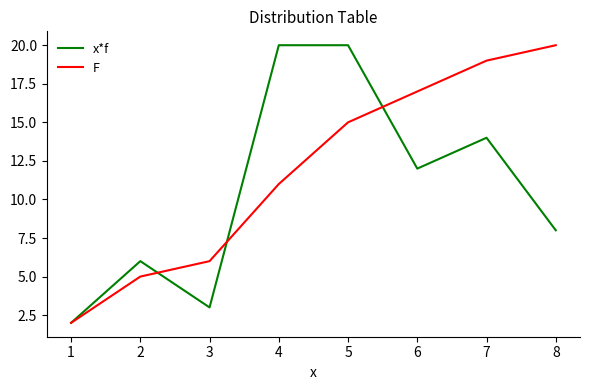

The F series shows 15 at 5. True or false?

True